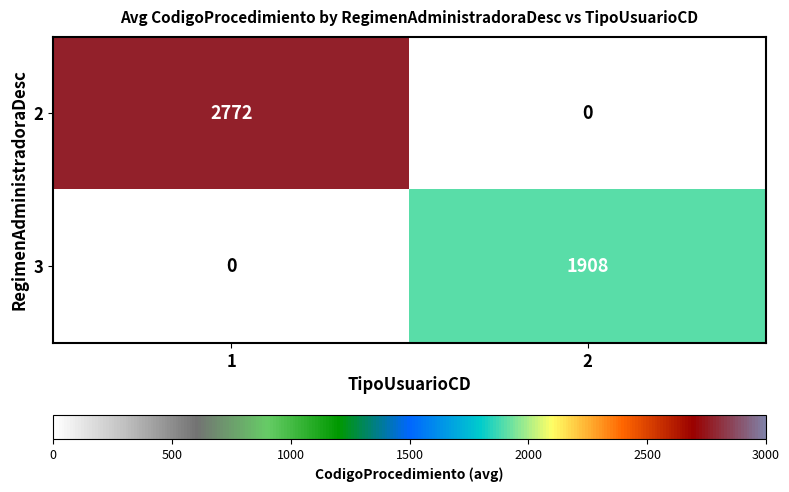

Which series has the largest range (max minus min)?

2